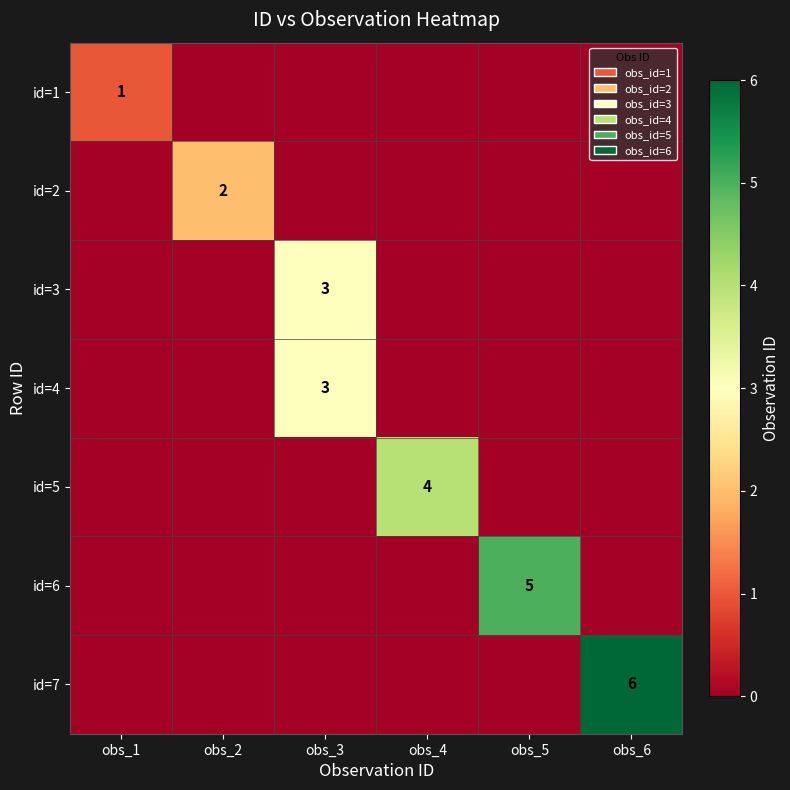

True or false: id=6 has a value of 9 at obs_5.

False